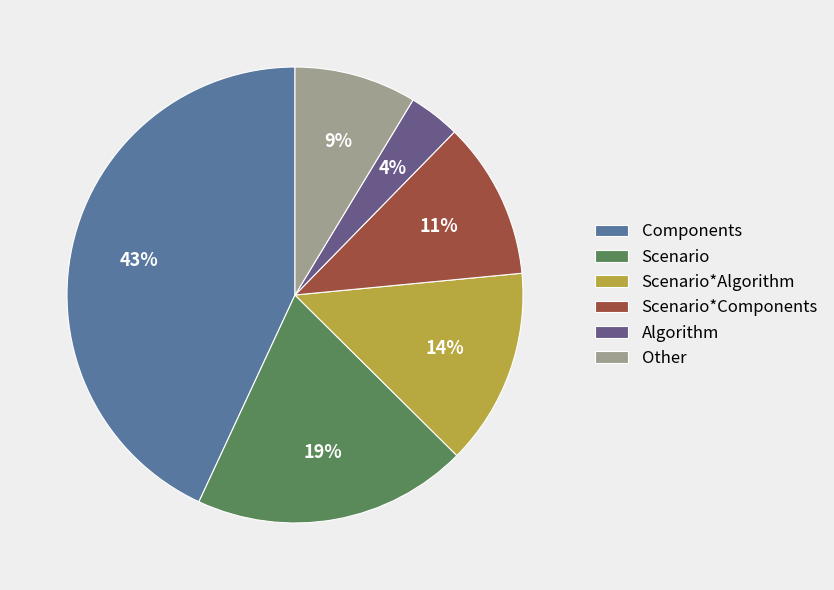

Is the sum of Components and Algorithm greater than half?

No